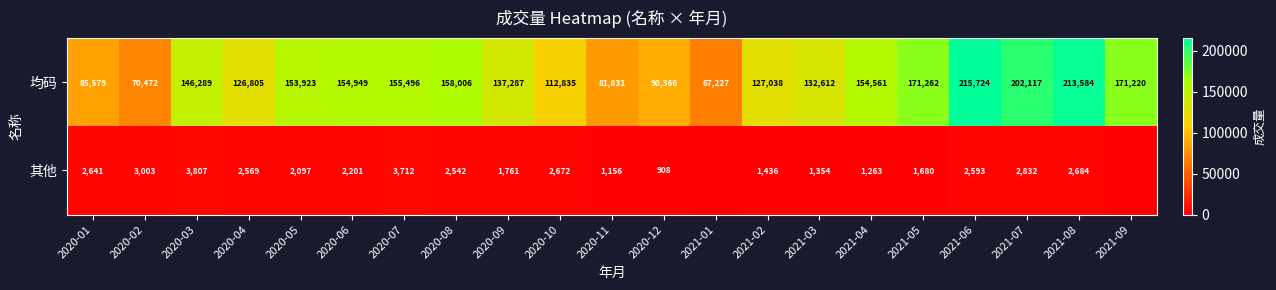

Between 2020-09 and 2020-10, which series saw the biggest shift?

均码